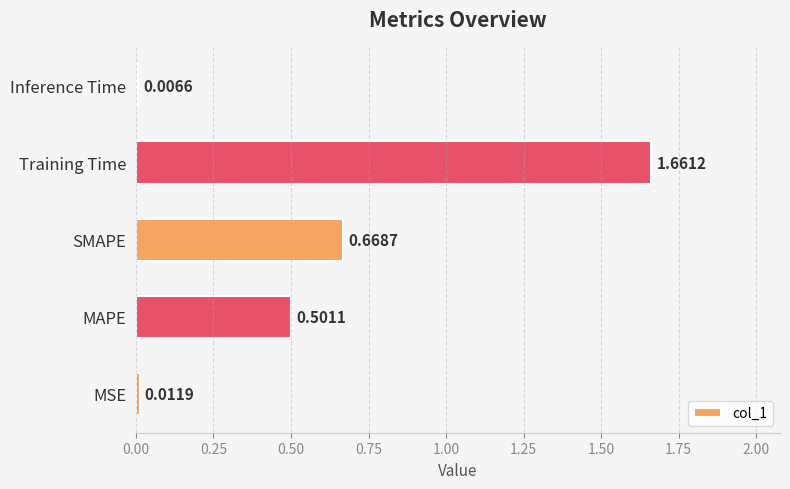

List the labels in order of value, smallest first.

Inference Time, MSE, MAPE, SMAPE, Training Time